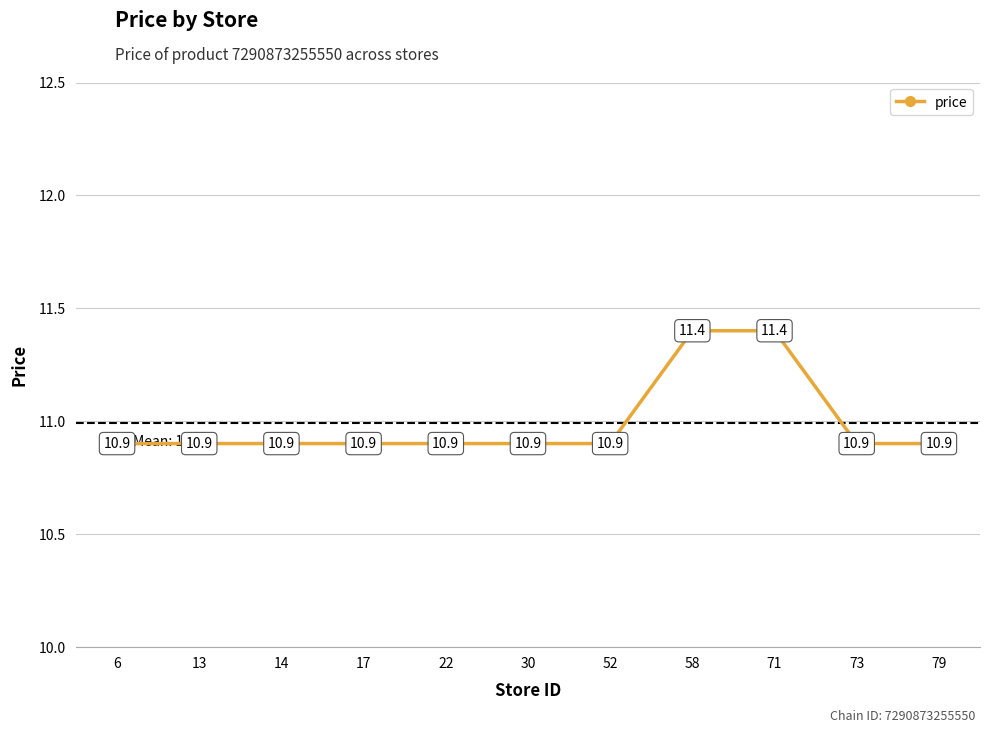

True or false: the data has more than 1 interior local peaks.

False